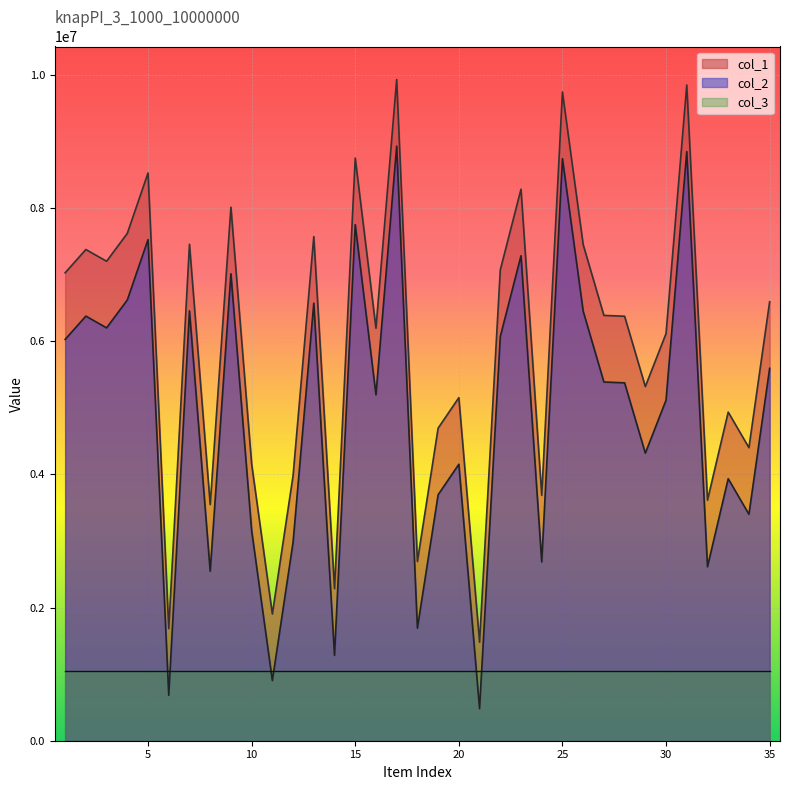

What is the average value of the col_2 series?

4914943.0